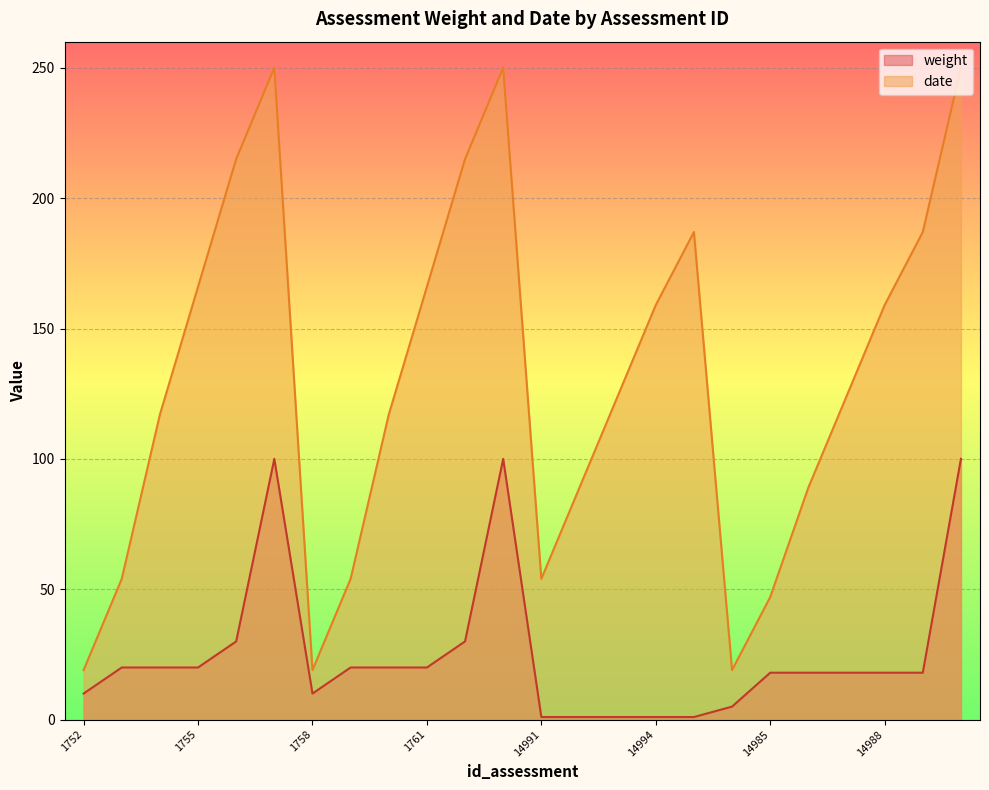

What is the difference between the highest and lowest values at 14984?

14